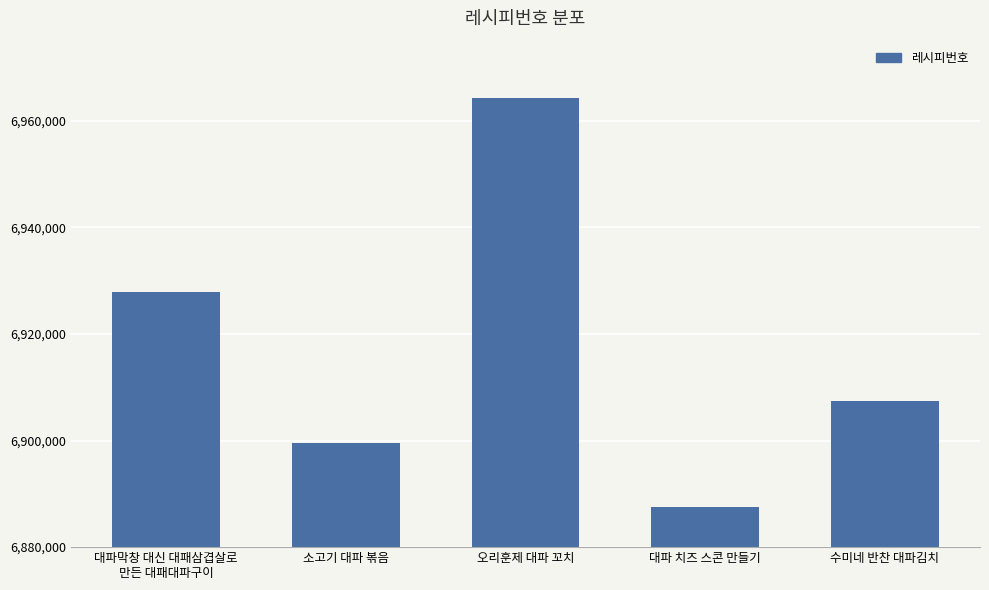

What is the difference between the maximum and minimum values?

76754